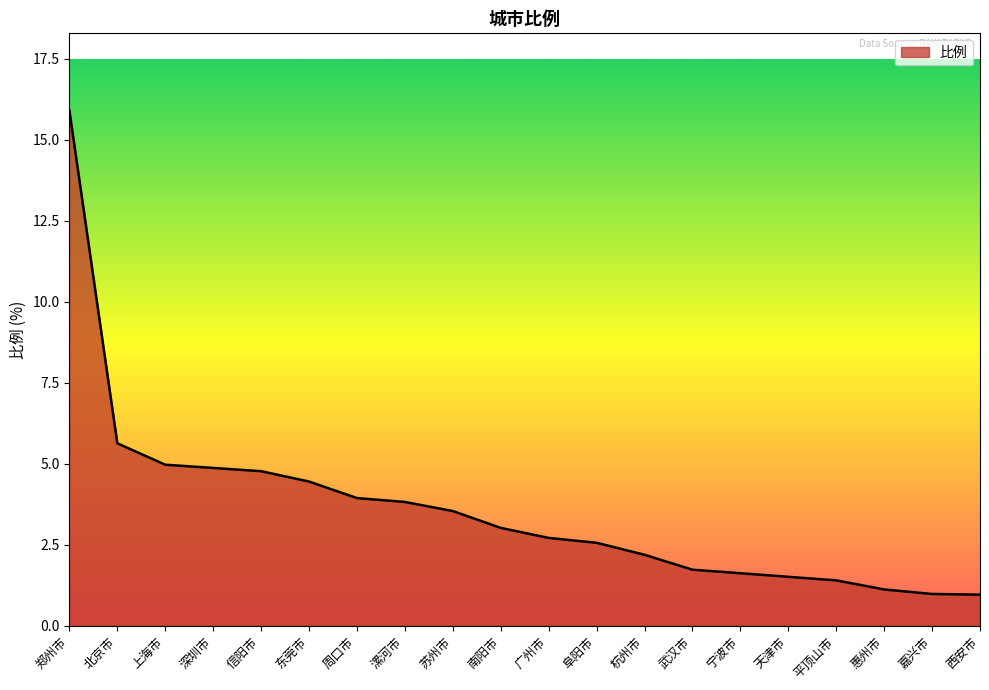

Between 南阳市 and 上海市, which is larger?

上海市